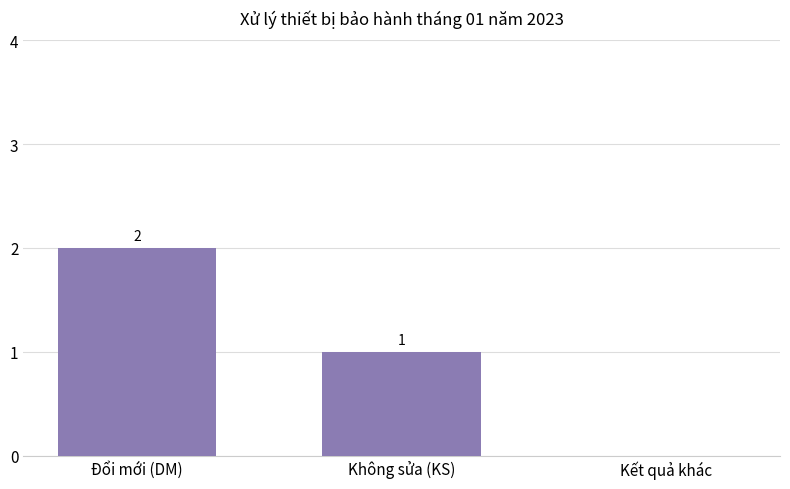

At which label is the value closest to 1?

Không sửa (KS)